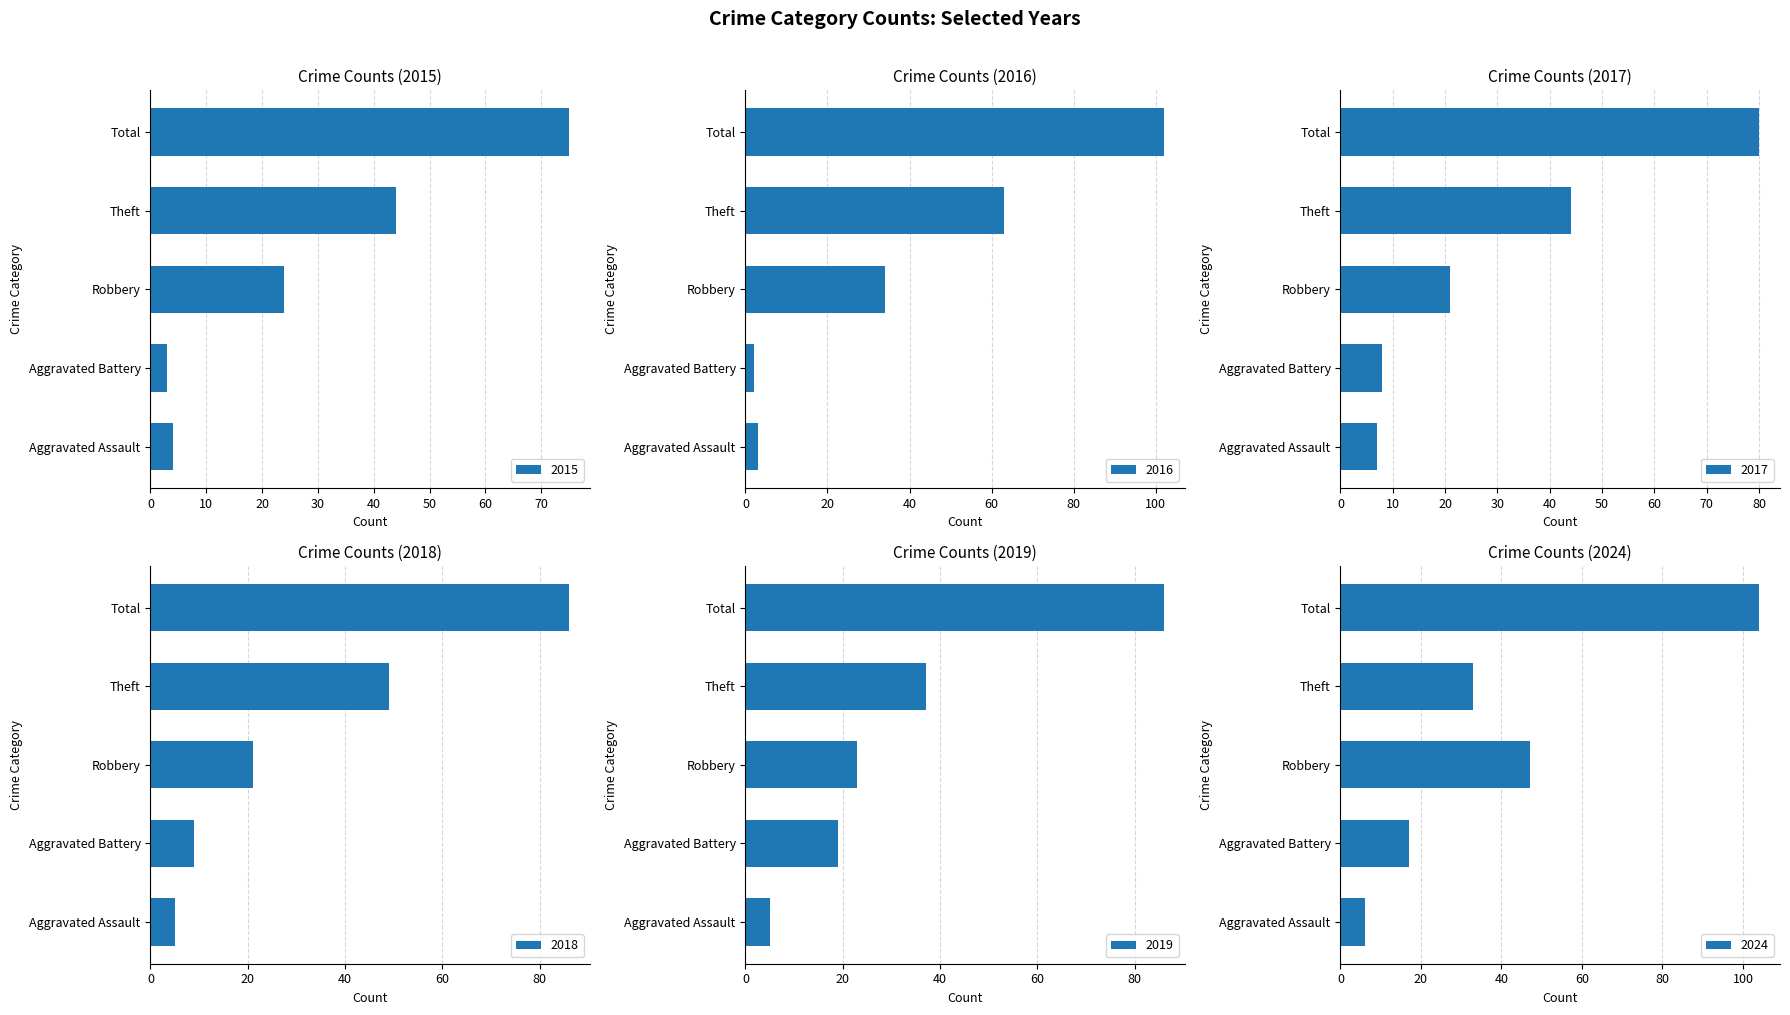

Is it true that 2018 equals 82 at Theft?

False